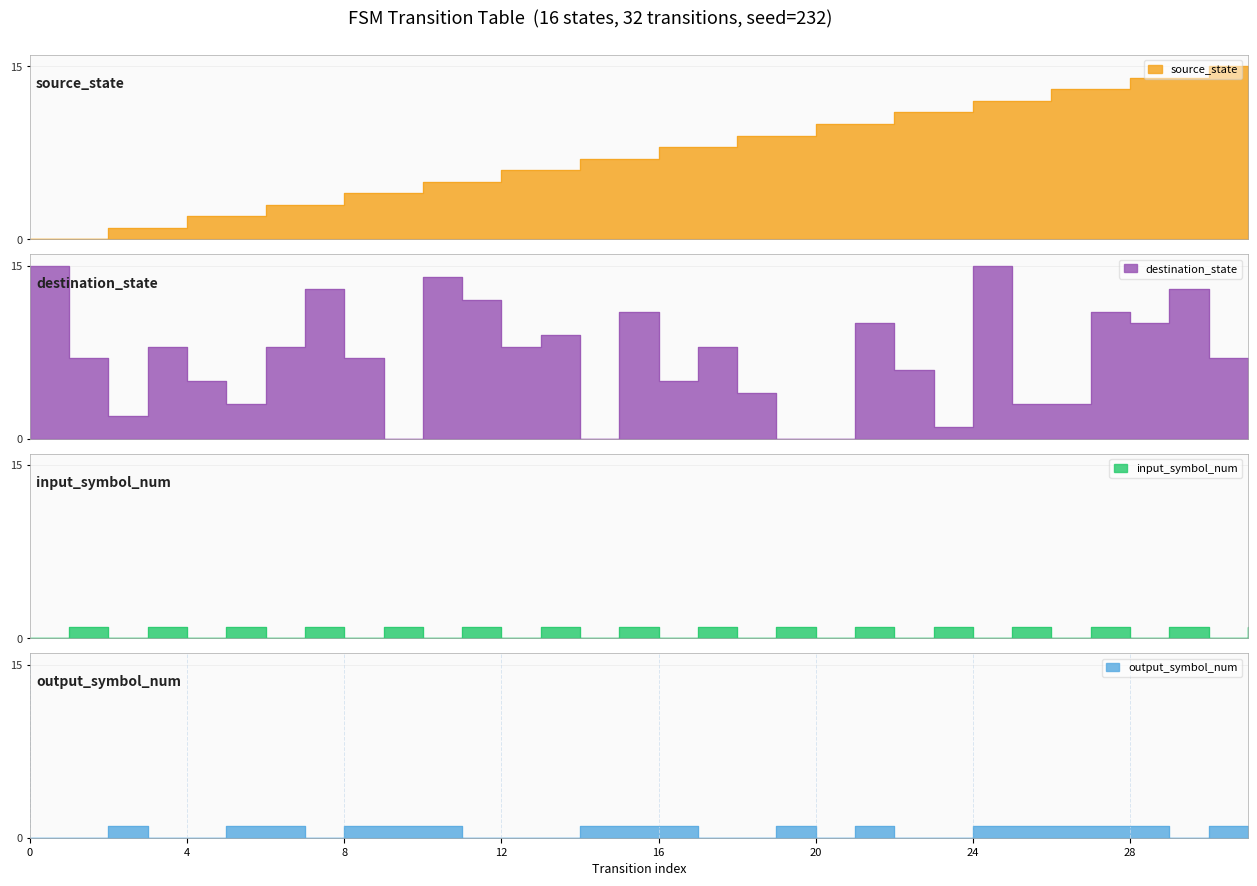

How many interior local valleys does the destination_state series have?

8